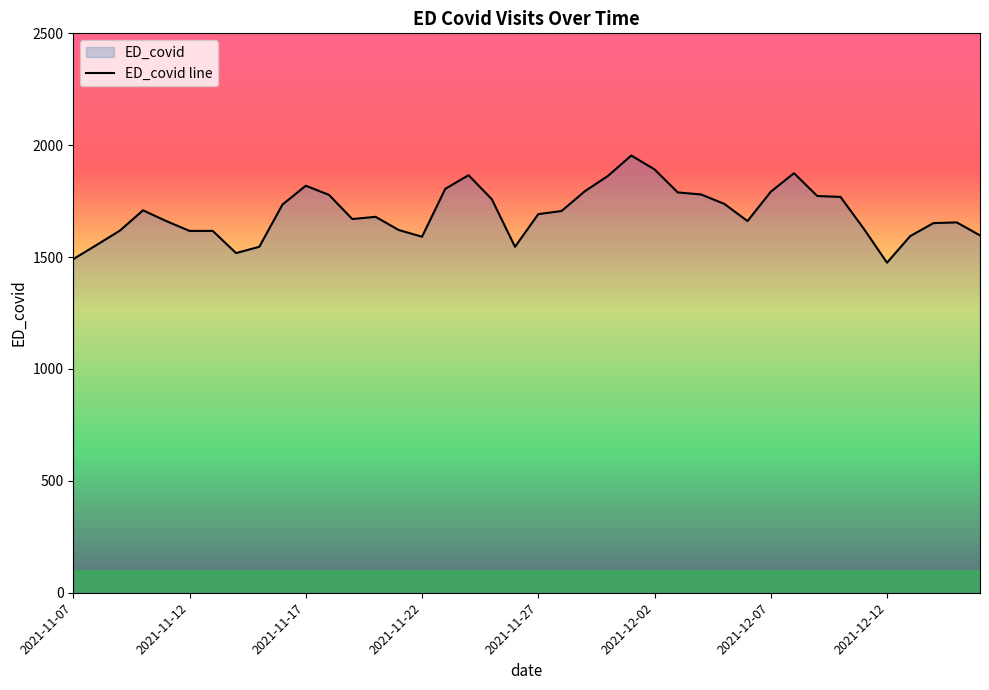

What is the difference between the maximum and minimum values?

479